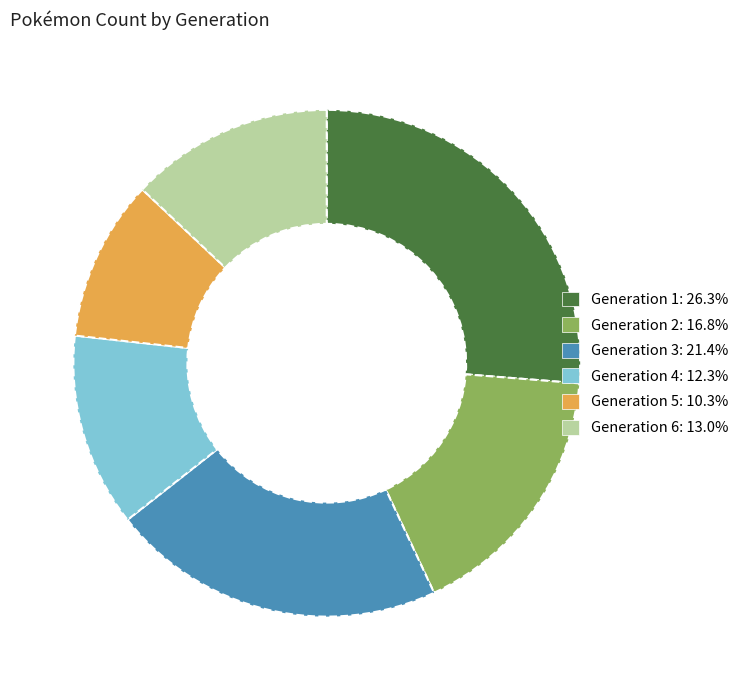

Approximately how many times larger is the value at Generation 2 compared to Generation 5?

1.6